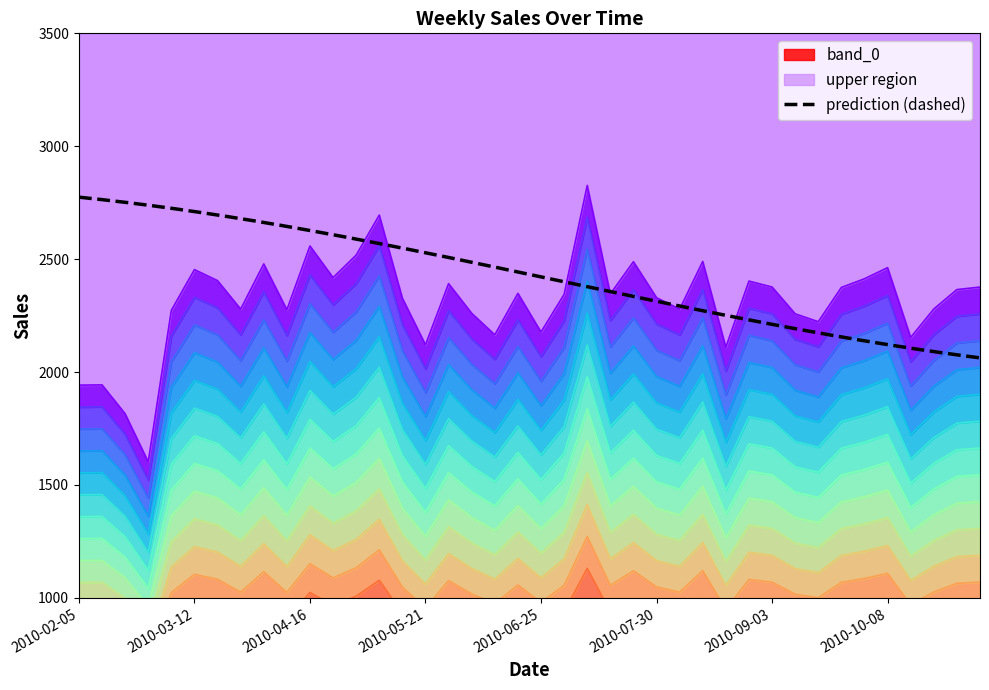

Which has a higher value, 2010-09-10 or 2010-07-02?

2010-07-02